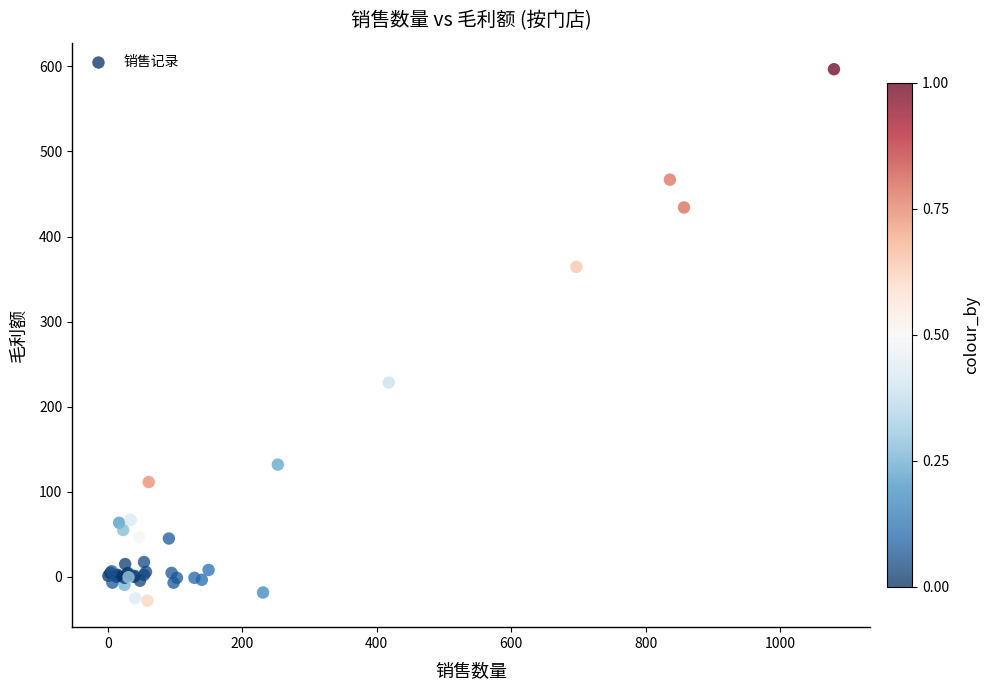

What Y value in the scatter plot is closest to 284?

228.3